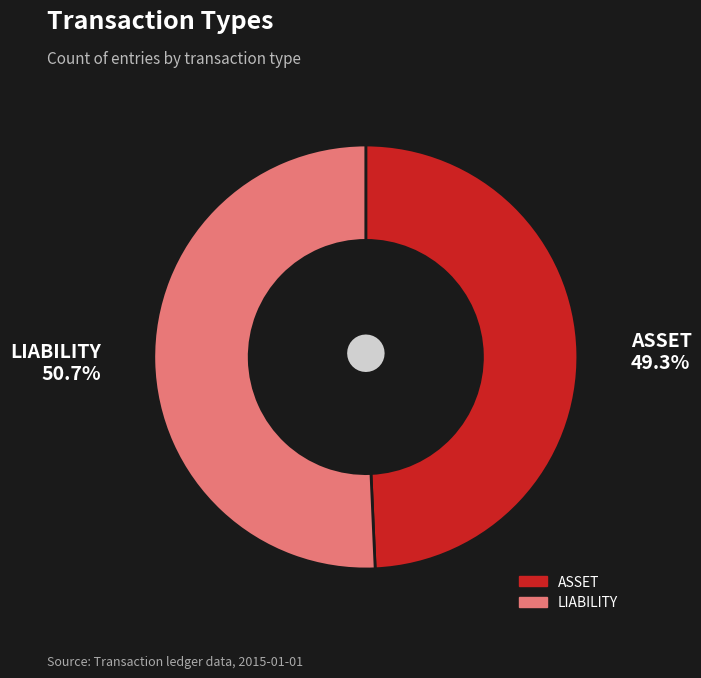

Which category accounts for the majority?

LIABILITY